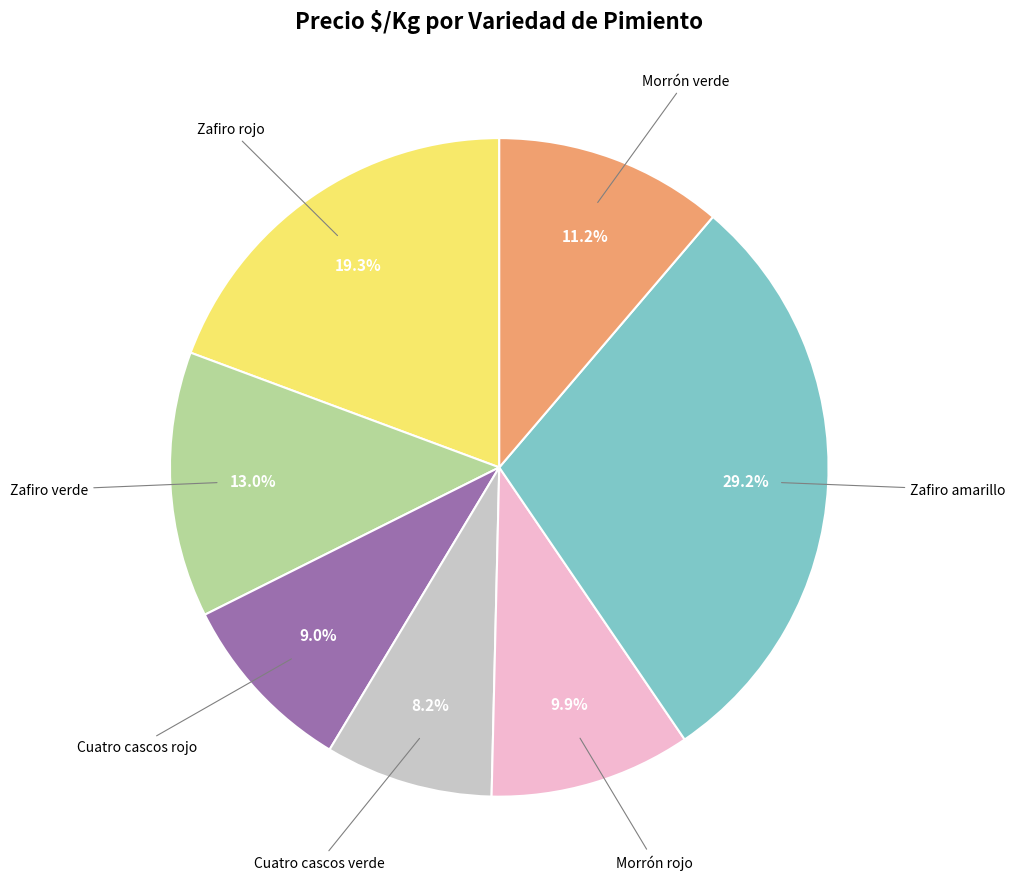

Is there a majority slice in this chart?

No